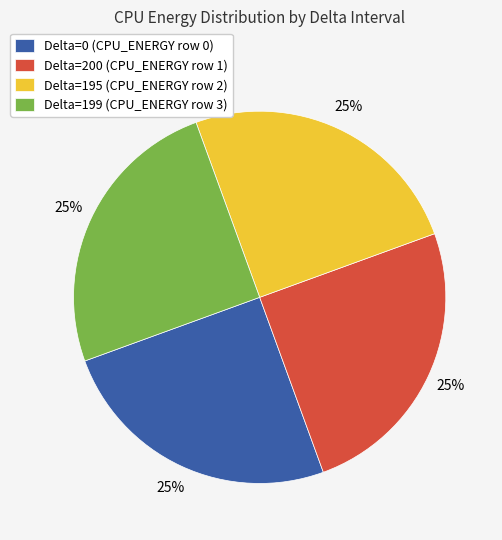

Count the number of slices in the pie.

4